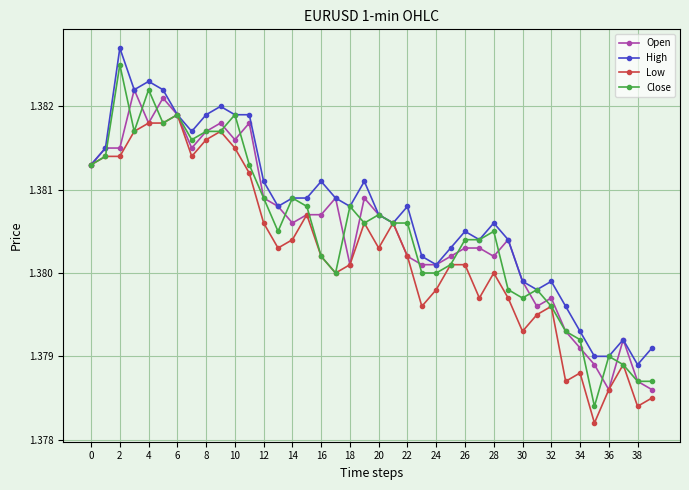

Count the Open values in the range 1 to 2.

40